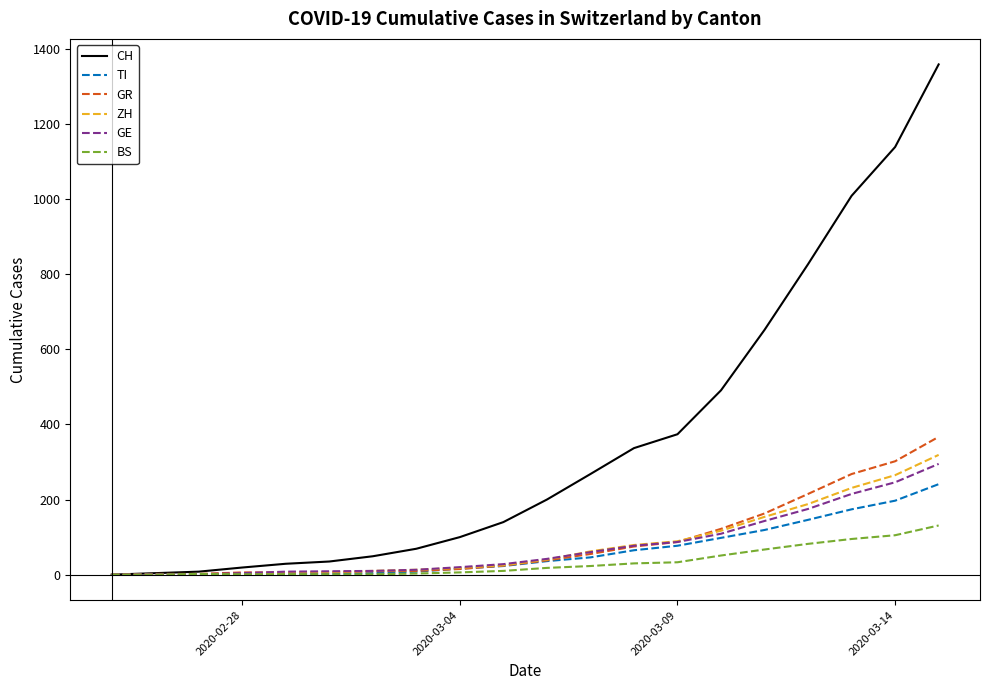

What is the greatest value displayed?

1359